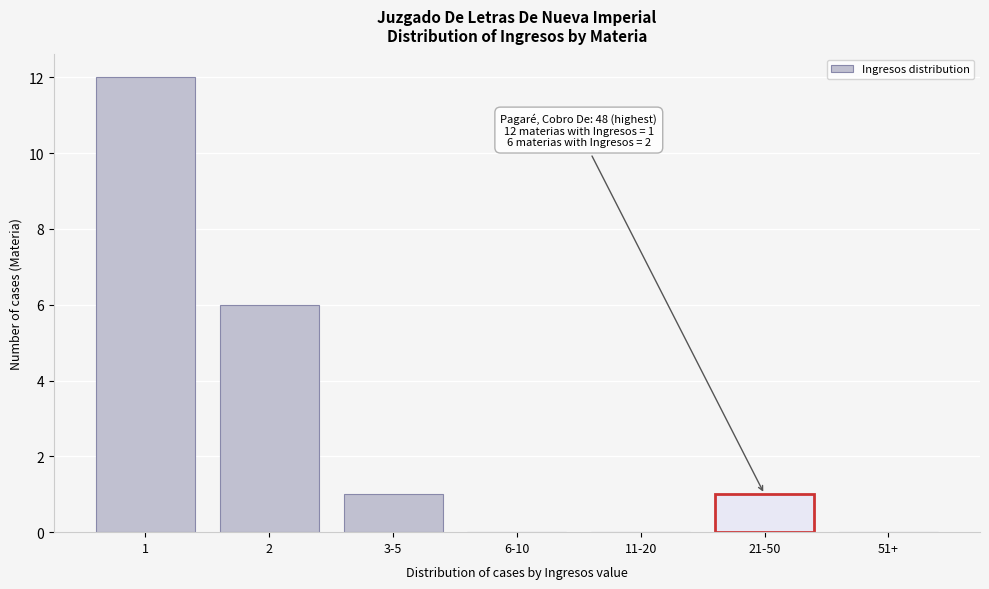

Reading right to left, extract all data points from this chart.

51+=0	21-50=1	11-20=0	6-10=0	3-5=1	2=6	1=12